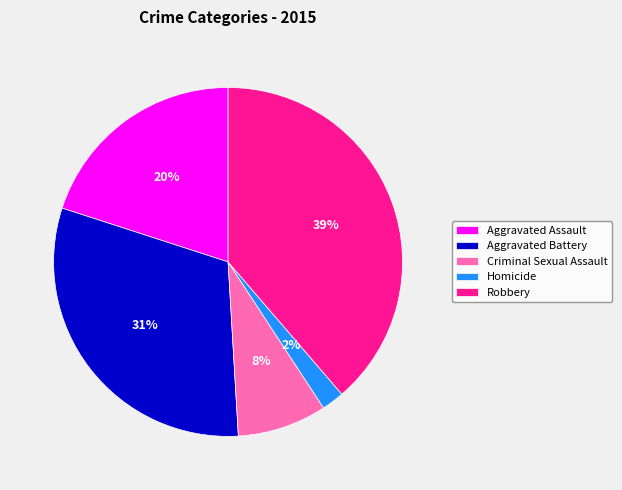

Is it true that Homicide is 2% of the pie?

True